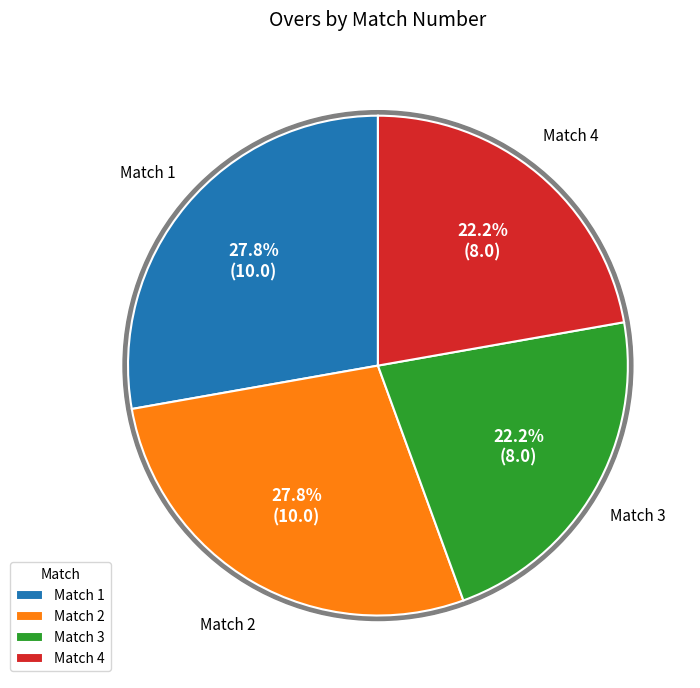

What percentage do 3 and 2 together represent?

50.0%